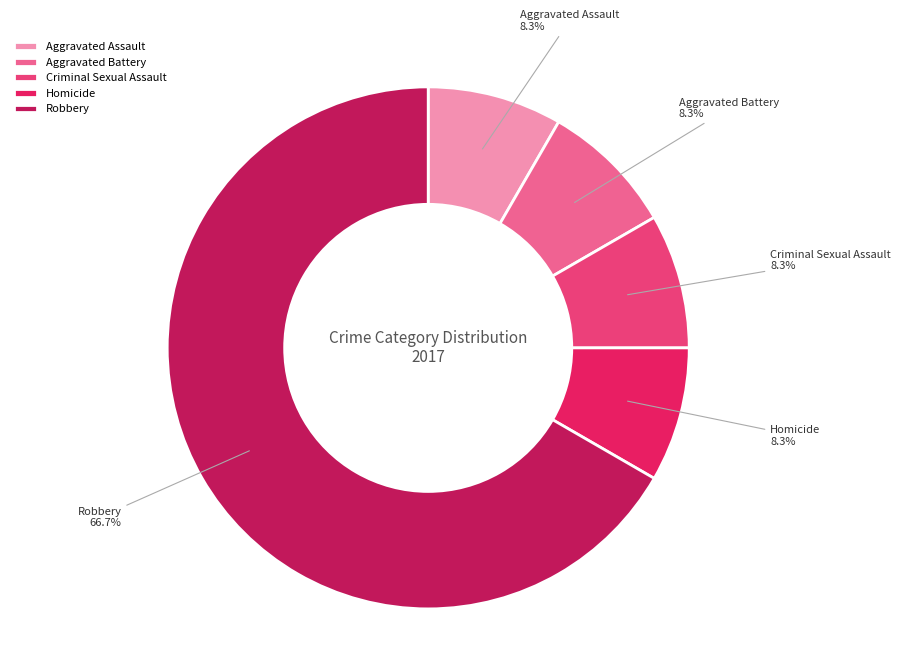

Count the number of slices in the pie.

5